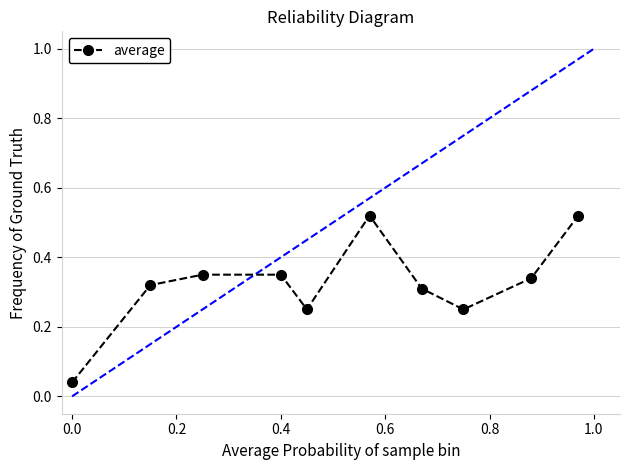

How many points are lower than both their immediate neighbors (excluding endpoints)?

2